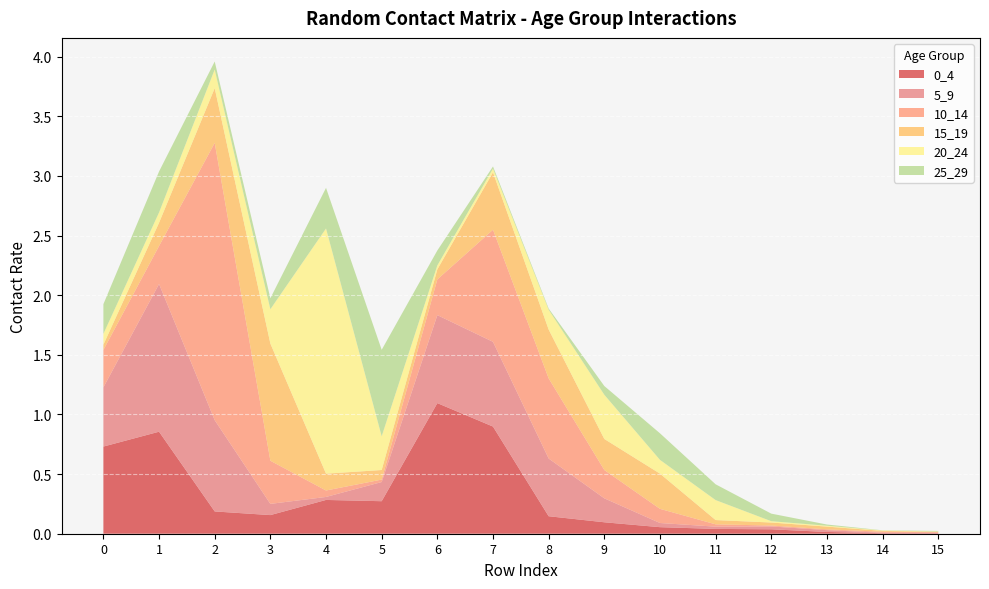

Reading left to right, transcribe all the data shown in this chart.

0_4: 0.7	0.9	0.2	0.2	0.3	0.3	1.1	0.9	0.1	0.1	0.1	0.0	0.0	0.0	0.0	0.0
5_9: 0.5	1.2	0.8	0.1	0.0	0.2	0.7	0.7	0.5	0.2	0.0	0.0	0.0	0.0	0.0	0.0
10_14: 0.3	0.3	2.3	0.4	0.1	0.0	0.3	0.9	0.7	0.2	0.1	0.0	0.0	0.0	0.0	0.0
15_19: 0.0	0.2	0.5	1.0	0.1	0.1	0.1	0.5	0.4	0.3	0.3	0.0	0.0	0.0	0.0	0.0
20_24: 0.1	0.1	0.2	0.3	2.1	0.3	0.0	0.0	0.2	0.4	0.1	0.2	0.0	0.0	0.0	0.0
25_29: 0.2	0.3	0.1	0.1	0.3	0.7	0.1	0.0	0.0	0.1	0.2	0.1	0.1	0.0	0.0	0.0